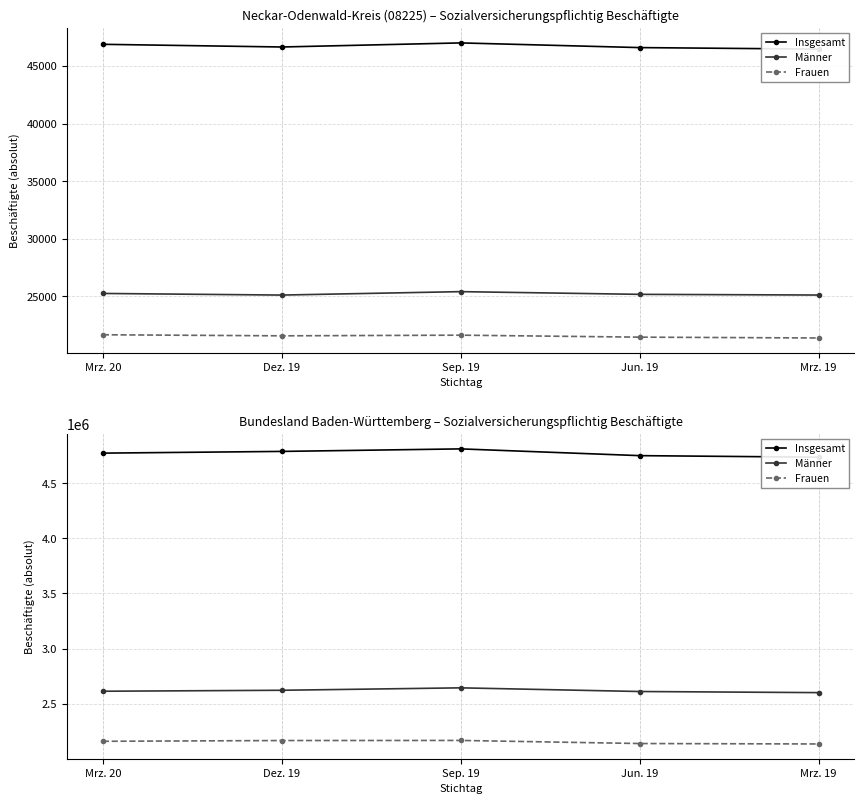

What position from the right is Jun. 19?

2